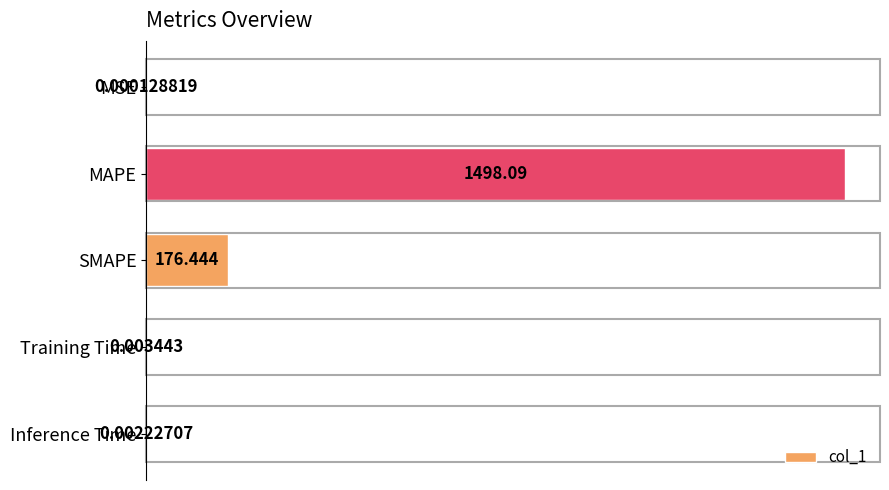

Where is the data nearest to the value 749?

SMAPE